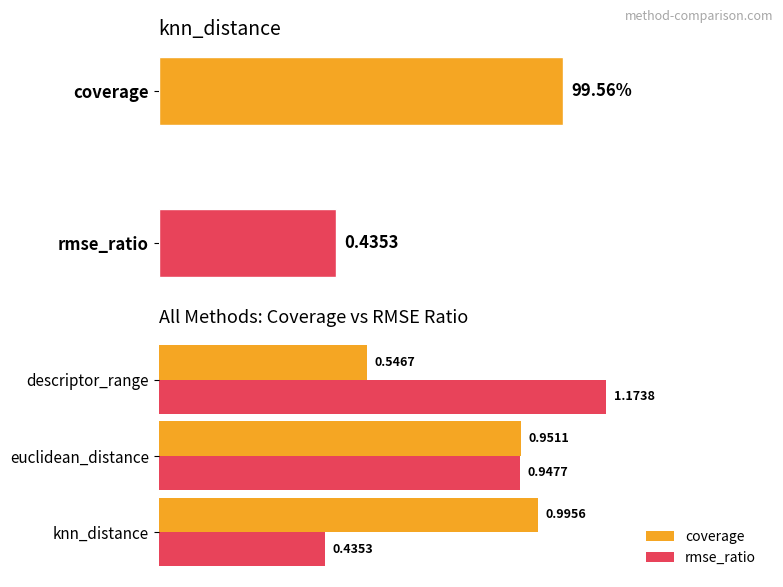

Is the value of rmse_ratio at knn_distance greater than the value of coverage at euclidean_distance?

No